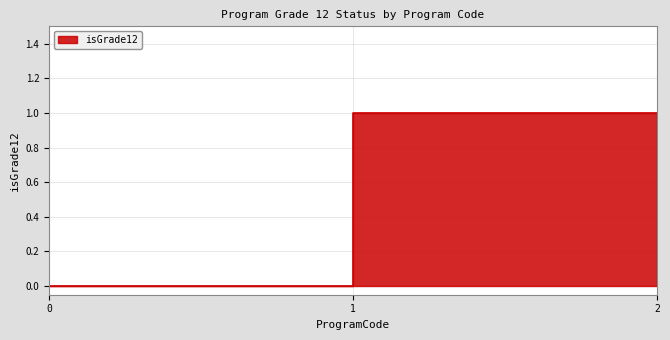

Is it true that the value at 1 is 0?

False